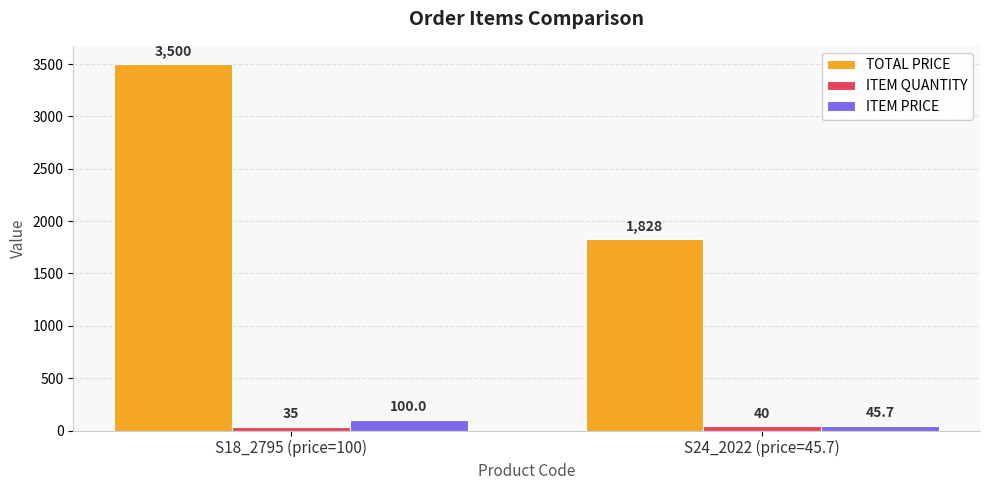

What is the greatest value displayed?

3500.0